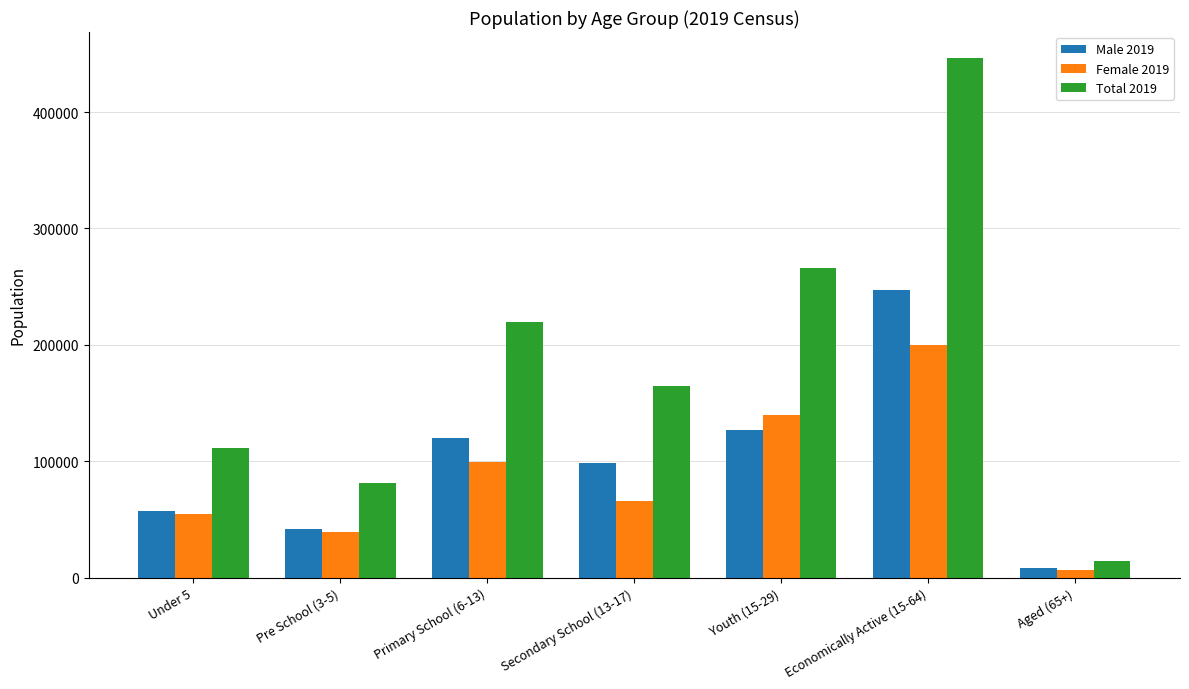

What is the difference between the maximum and minimum values in the Female 2019 series?

193348